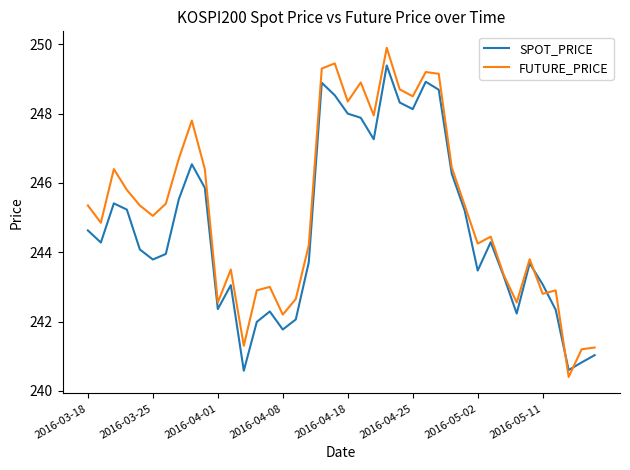

What is the greatest value displayed?

249.9